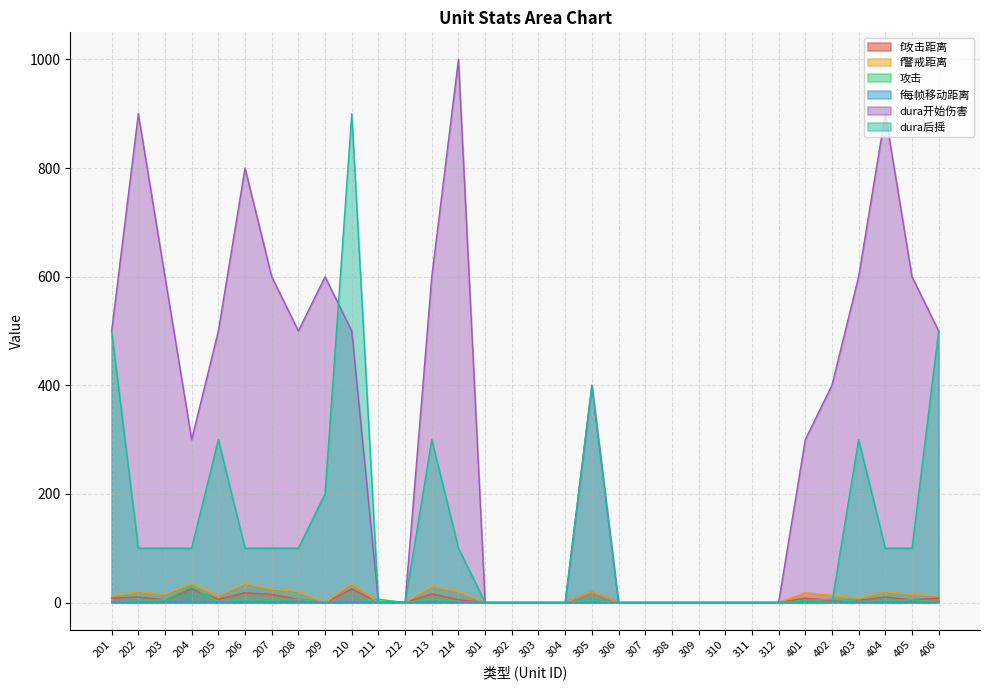

Which category has the highest value in the f警戒距离 series?

204